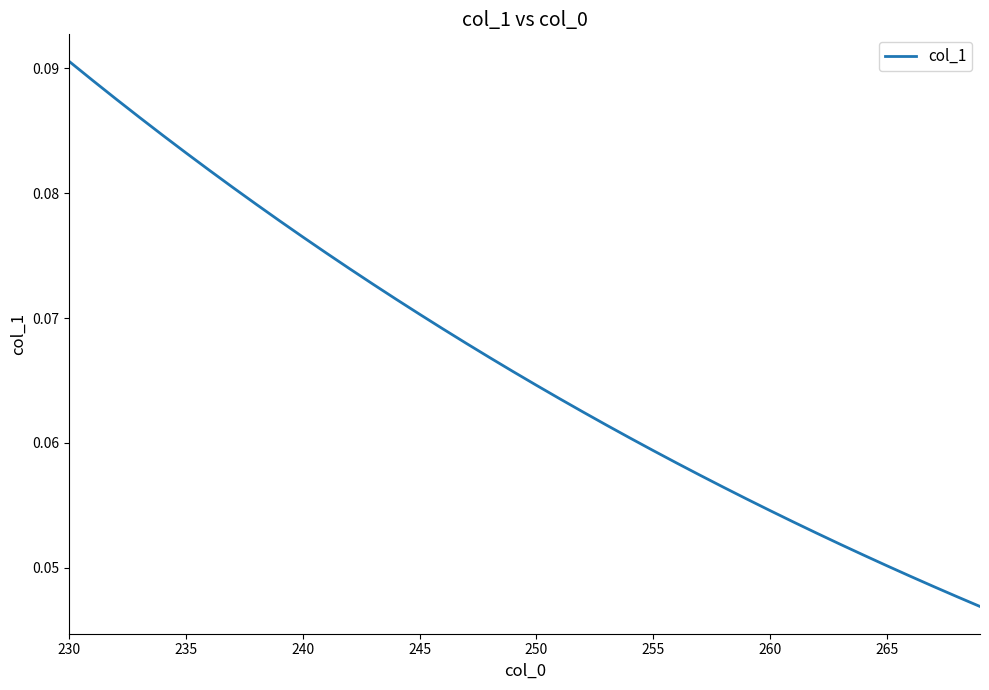

Is this an area chart (filled region under the line)?

No